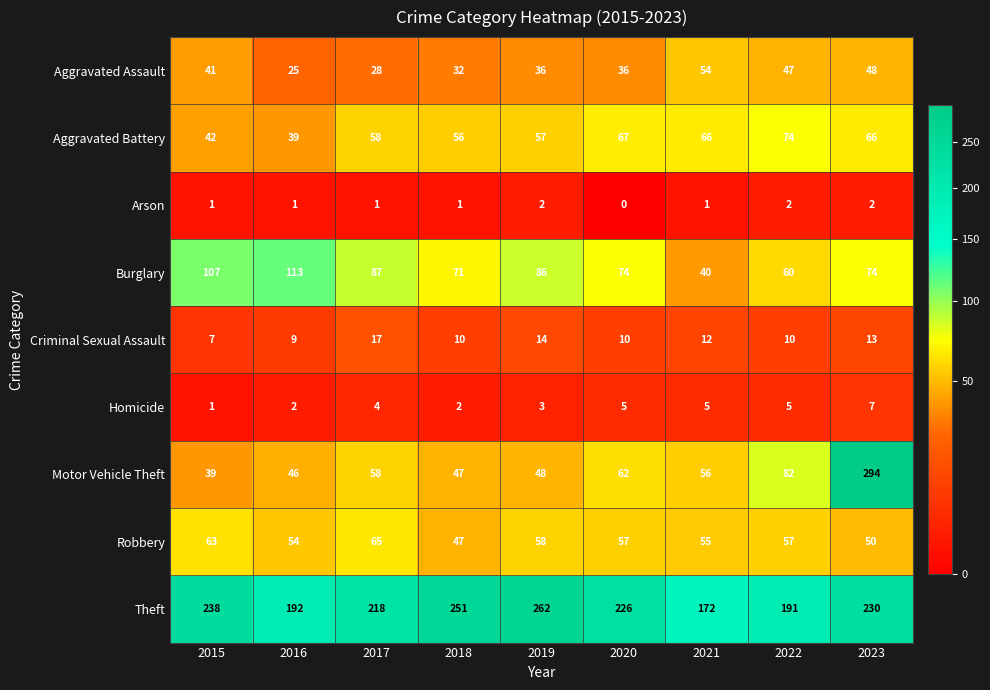

True or false: Aggravated Assault has a value of 81 at 2022.

False